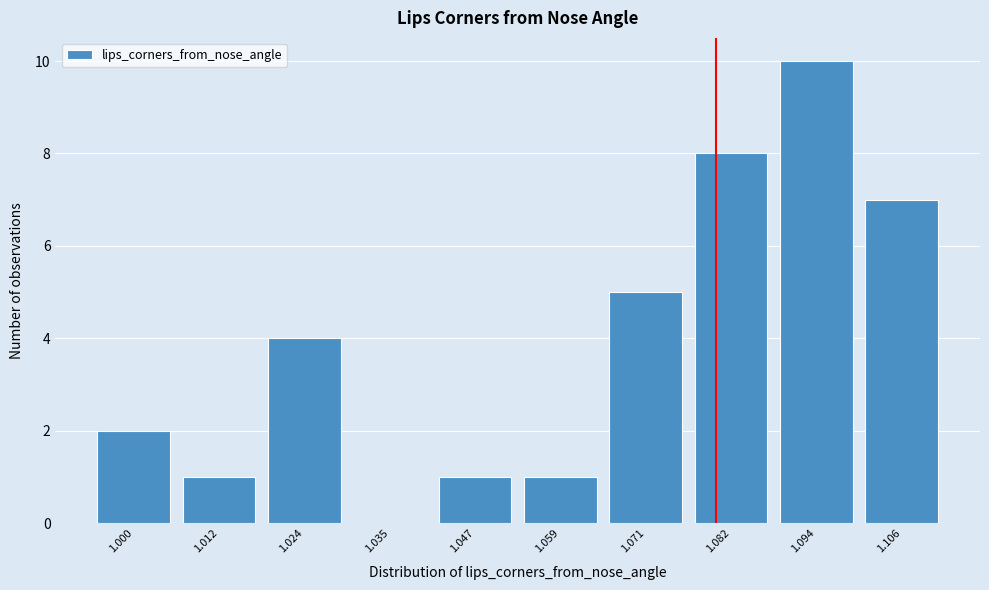

Reading left to right, what are all the values shown in this chart?

1.000=2	1.012=1	1.024=4	1.035=0	1.047=1	1.059=1	1.071=5	1.082=8	1.094=10	1.106=7